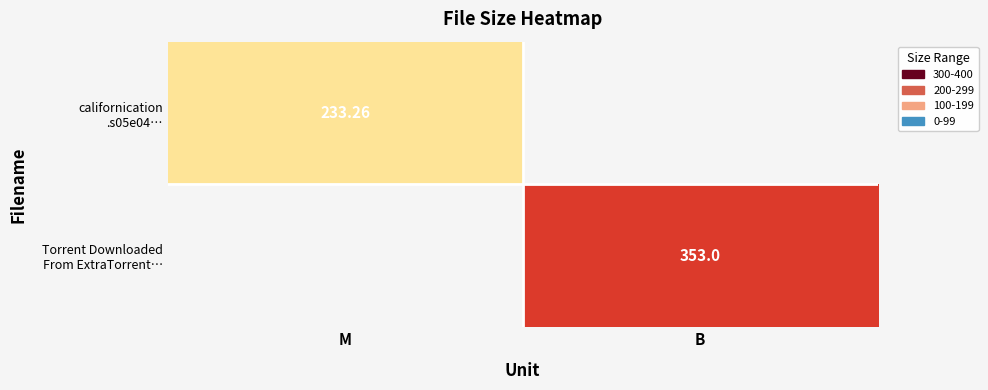

How many categories are shown in the chart?

2